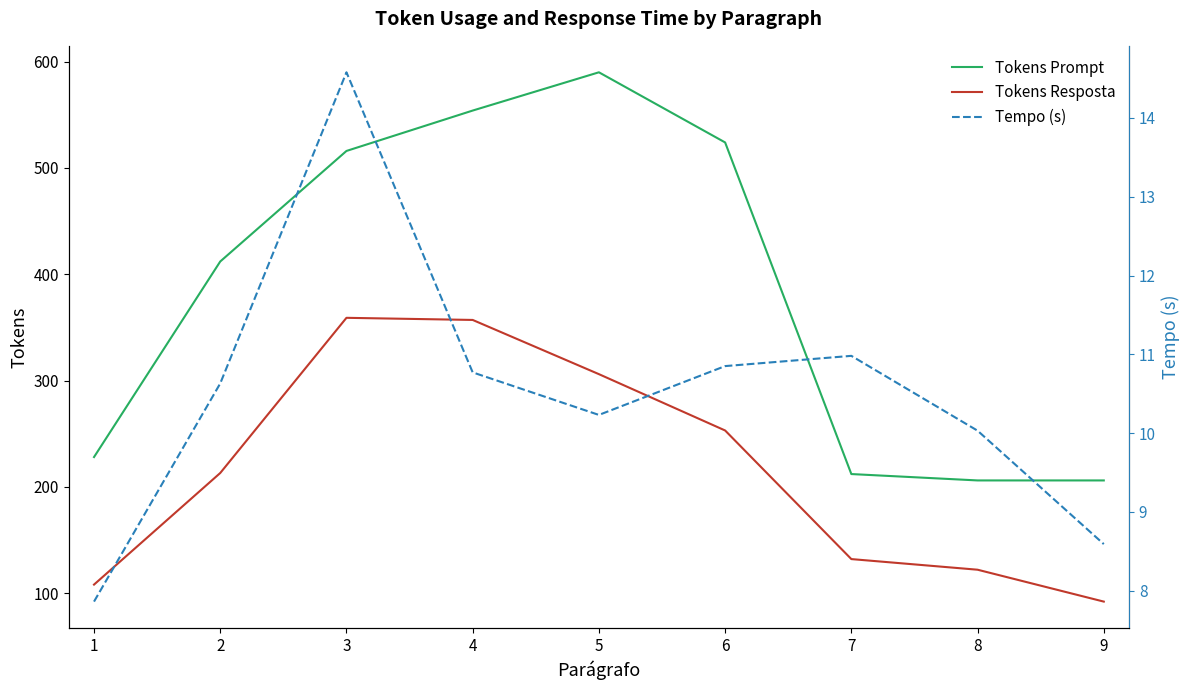

How many values in the Tokens Resposta series exceed 213?

4